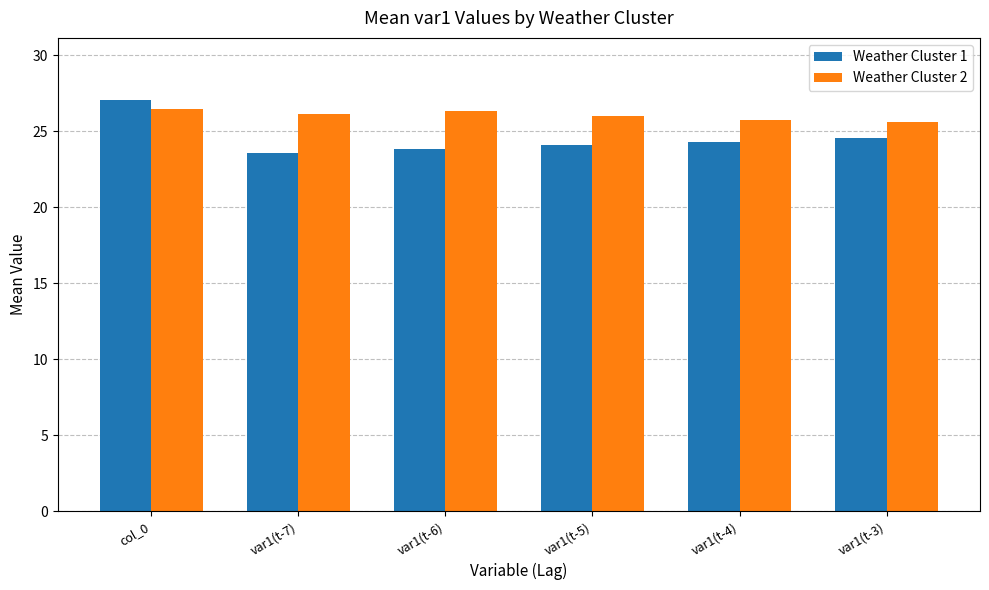

Are the bars grouped side by side (vs. stacked)?

Yes